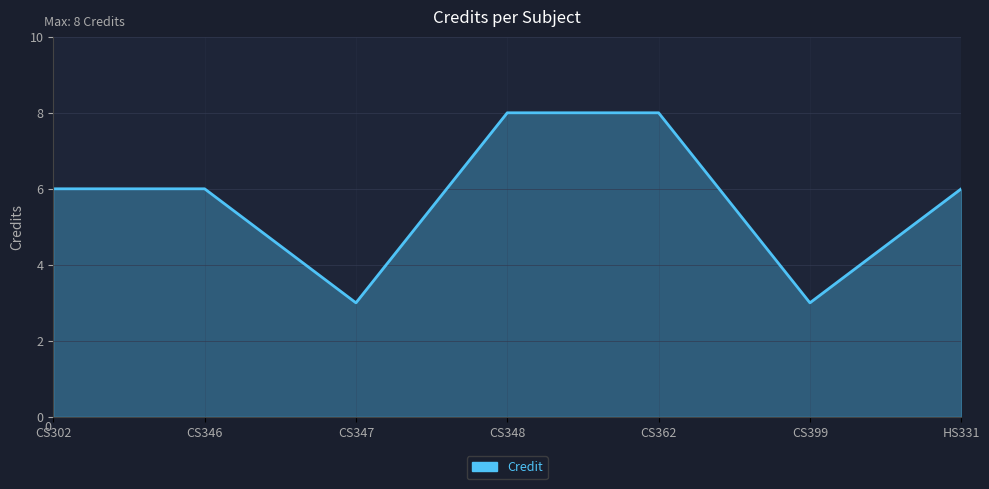

What is the maximum value shown in the chart?

8